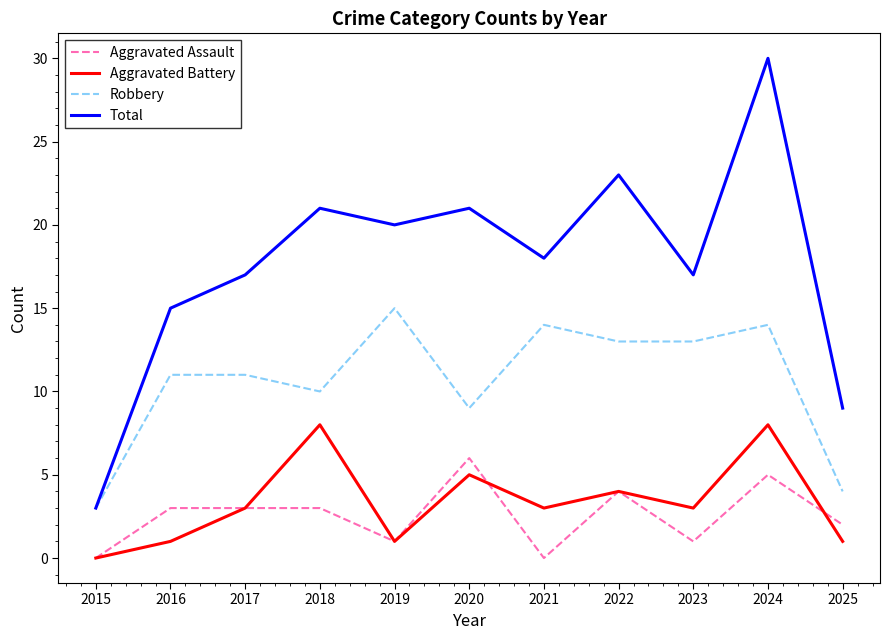

True or false: Aggravated Battery has more than 0 interior local peaks.

True